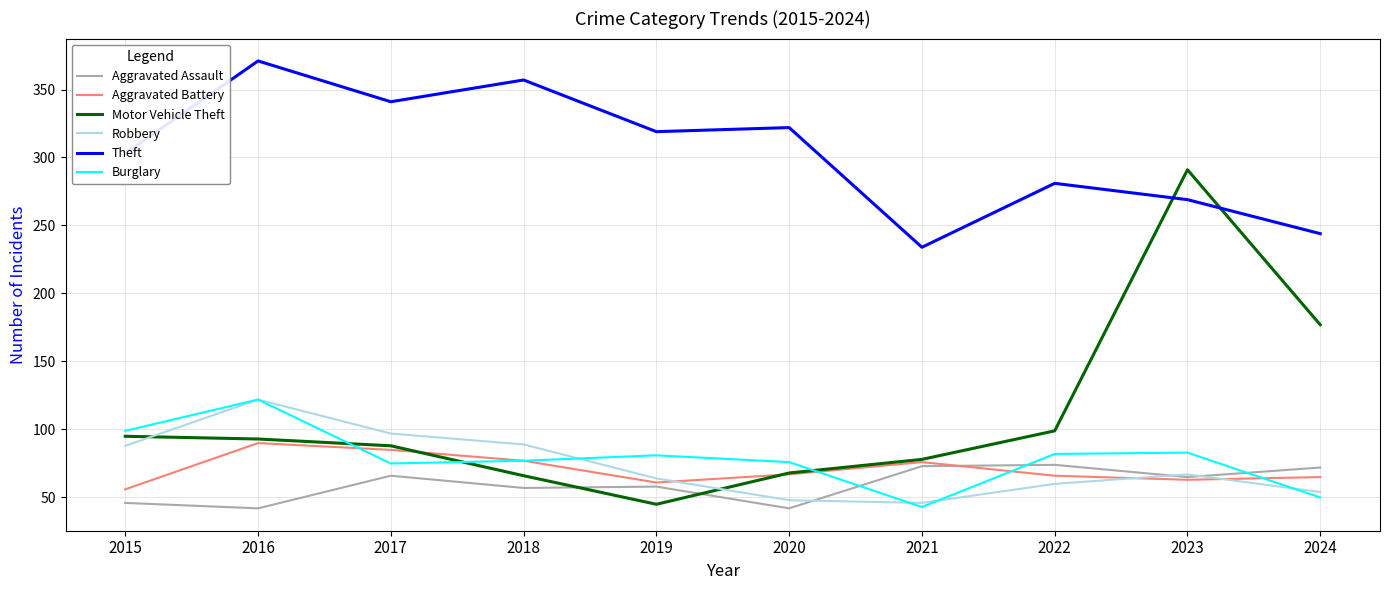

Which series has the widest spread of values?

Motor Vehicle Theft